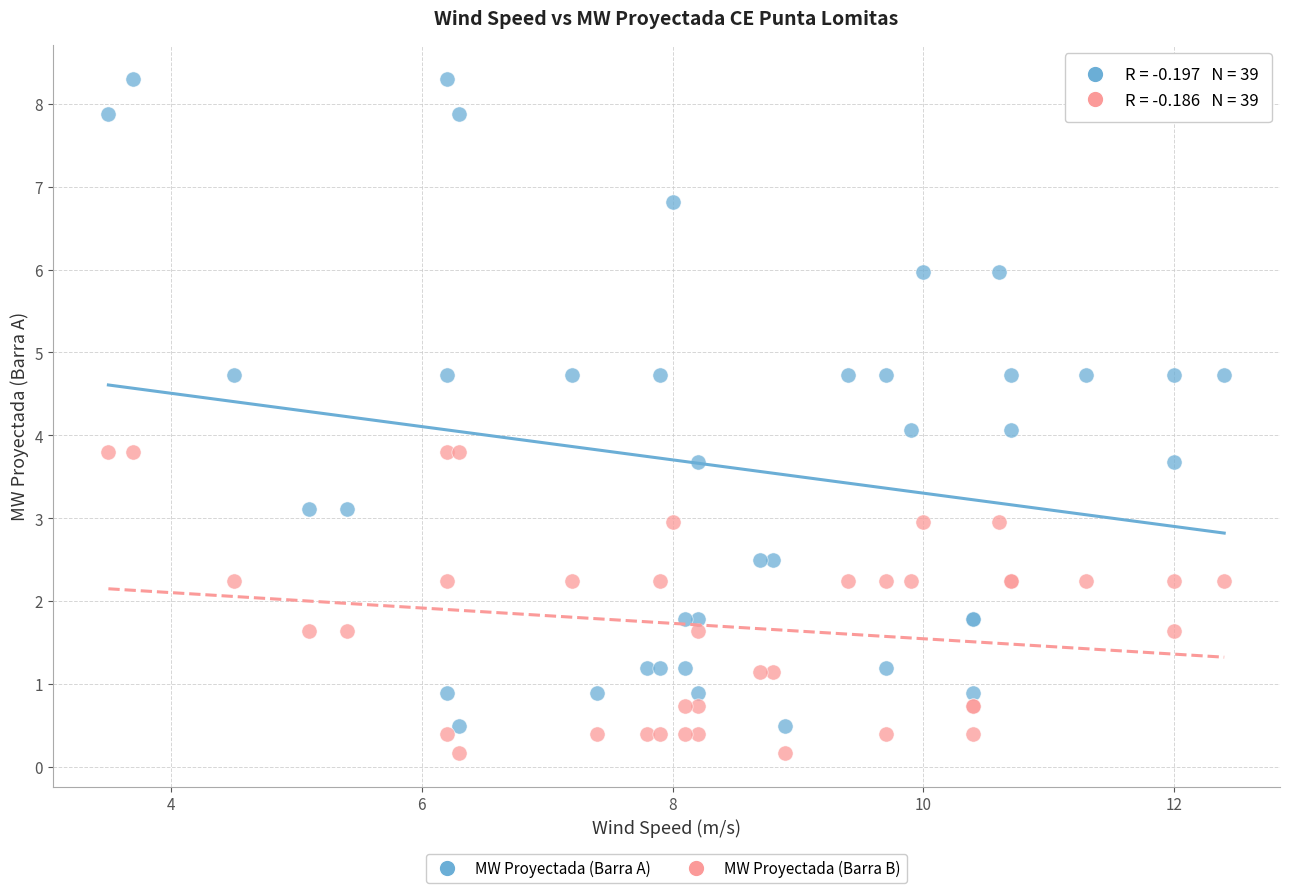

Which series has the widest spread of Y values?

MW Proyectada (Barra A)